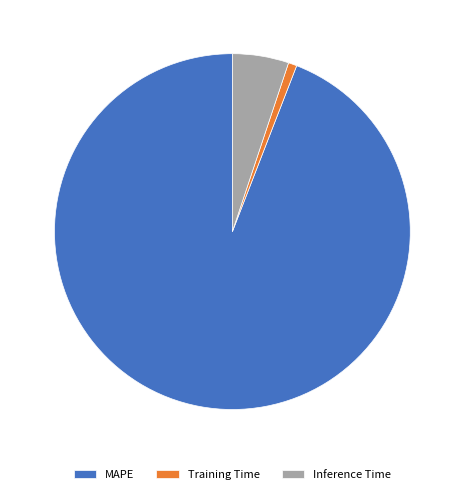

True or false: Training Time accounts for 11% of the total.

False